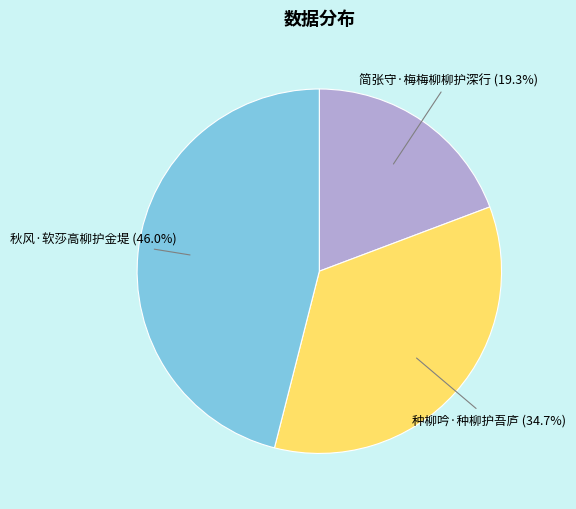

How many segments does this pie chart have?

3